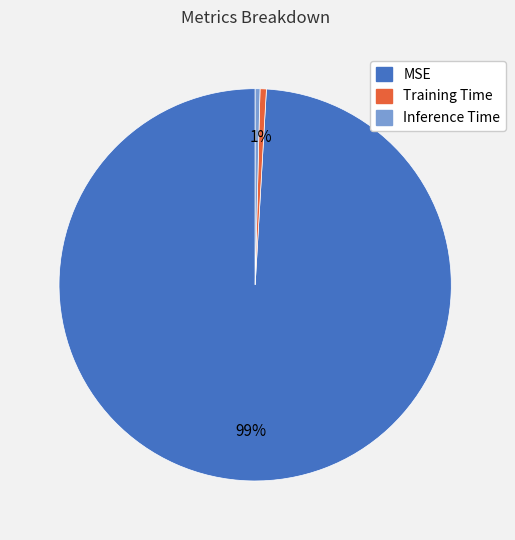

Between Training Time and MSE, which is larger?

MSE